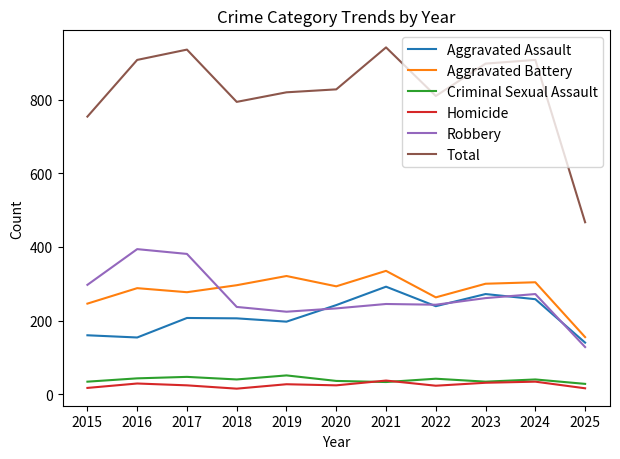

What is the sum of the Robbery values at 2022 and 2018?

480